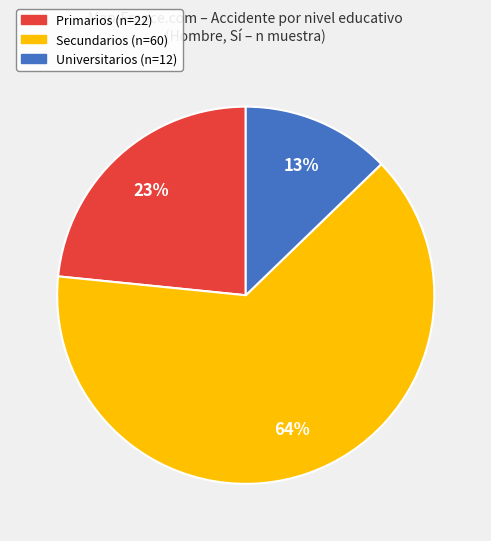

Is it true that Secundarios is 64% of the pie?

True